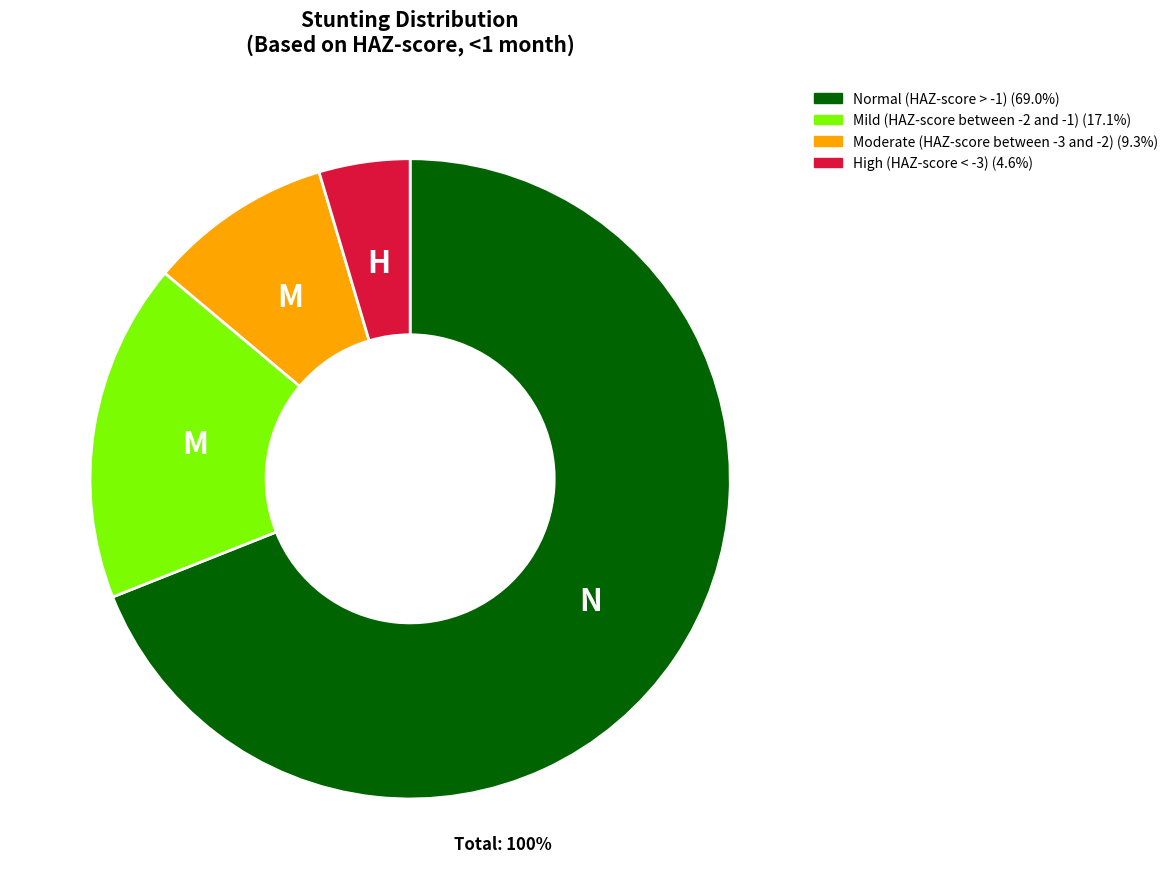

Is it true that Mild (HAZ-score between -2 and -1) is 32% of the pie?

False